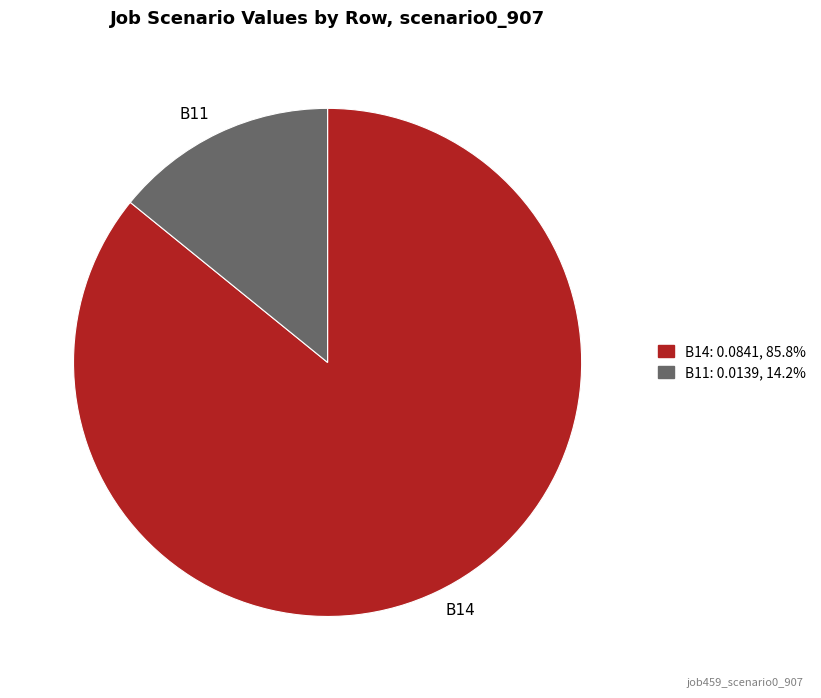

Rank the categories by value from lowest to highest.

B11, B14